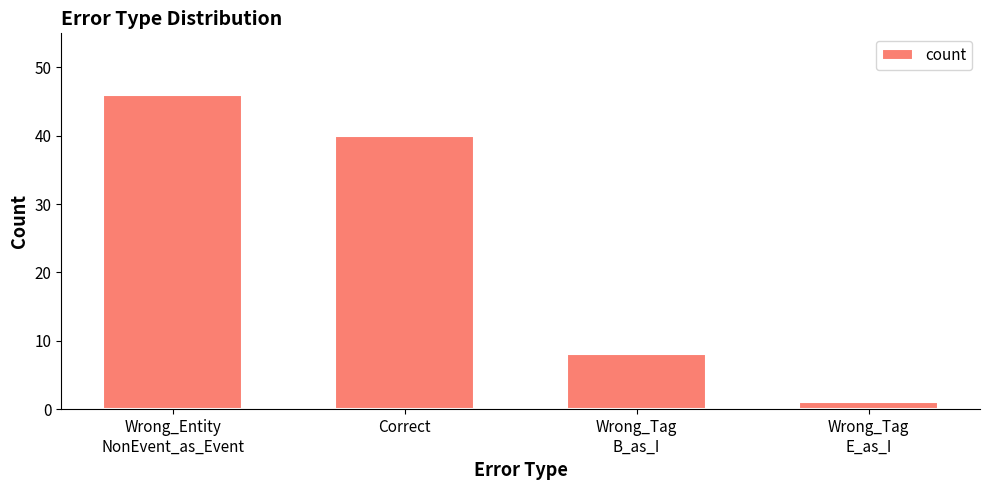

What is the difference between the values at Wrong_Tag
B_as_I and Wrong_Entity
NonEvent_as_Event?

38